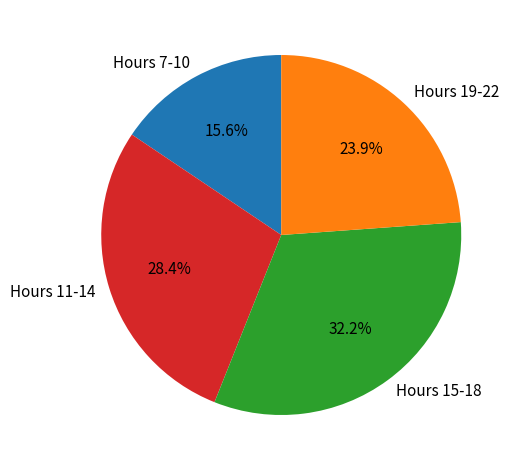

Is Hours 15-18 the majority of the pie?

No